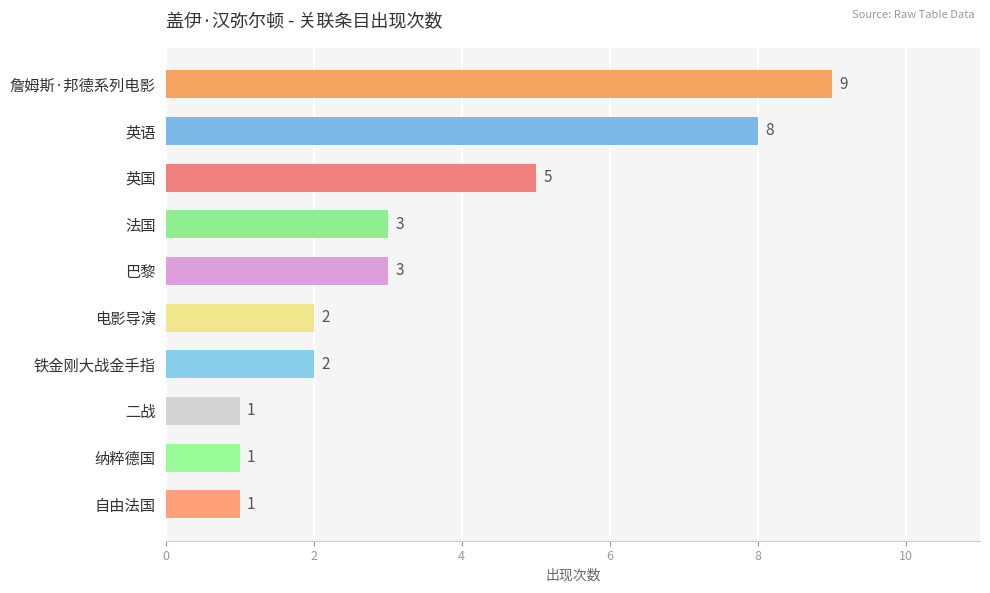

The value at 英国 is 5. True or false?

True